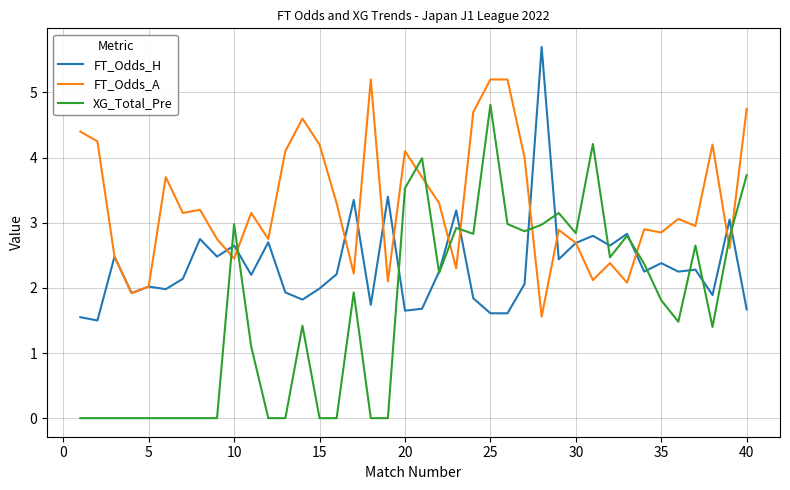

How many values in the XG_Total_Pre series exceed 1?

25